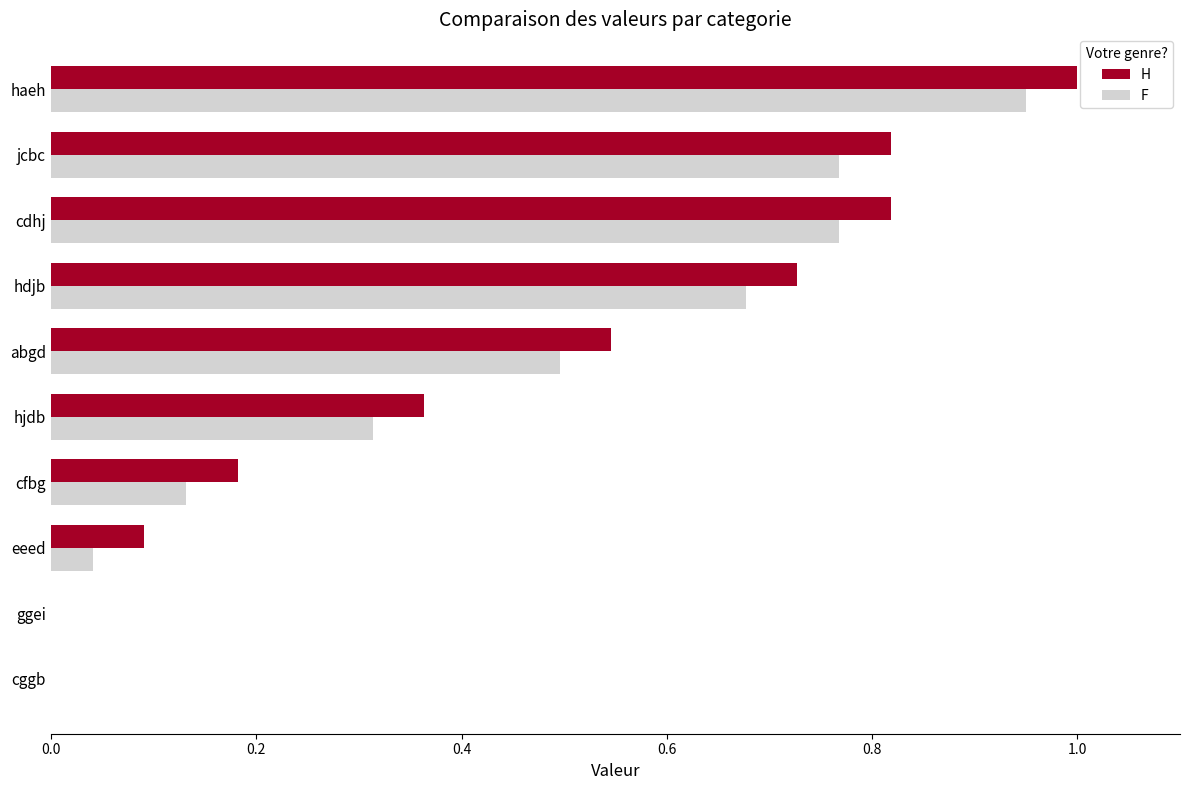

At which category is the sum across all series the highest?

haeh